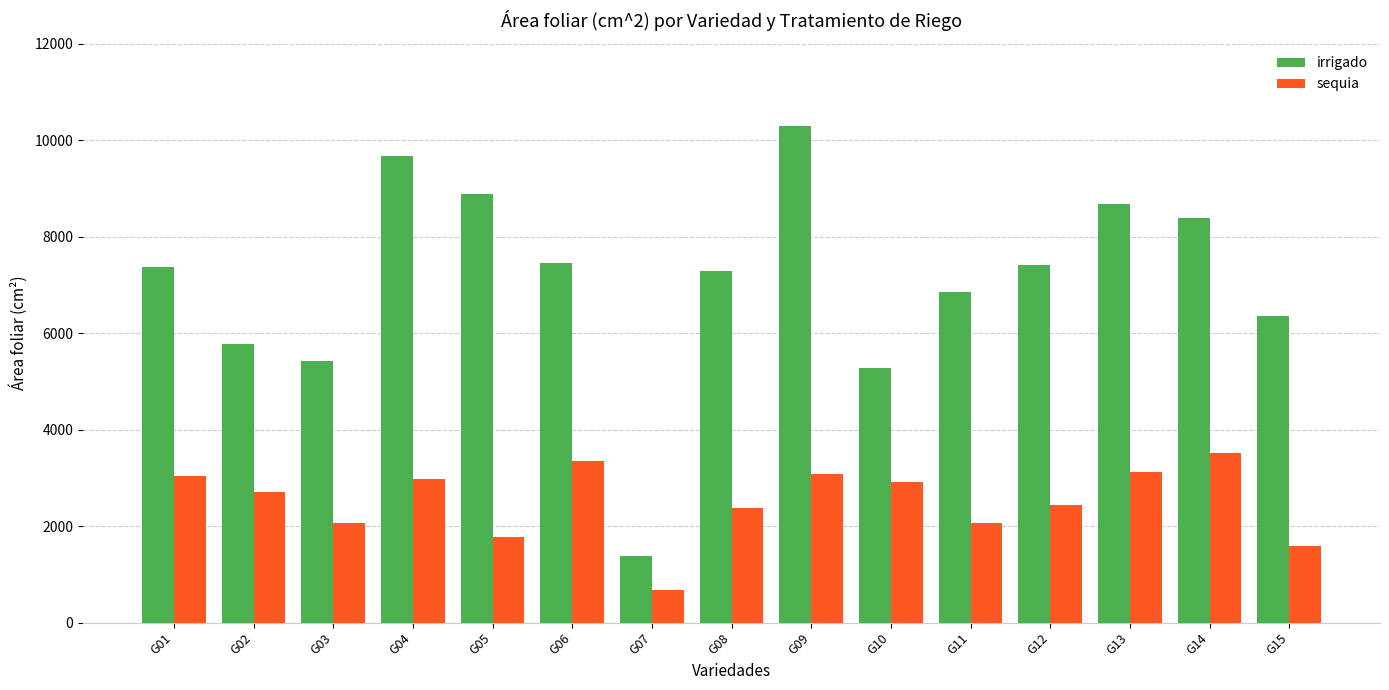

The value of irrigado at G09 is 10287.7. True or false?

True